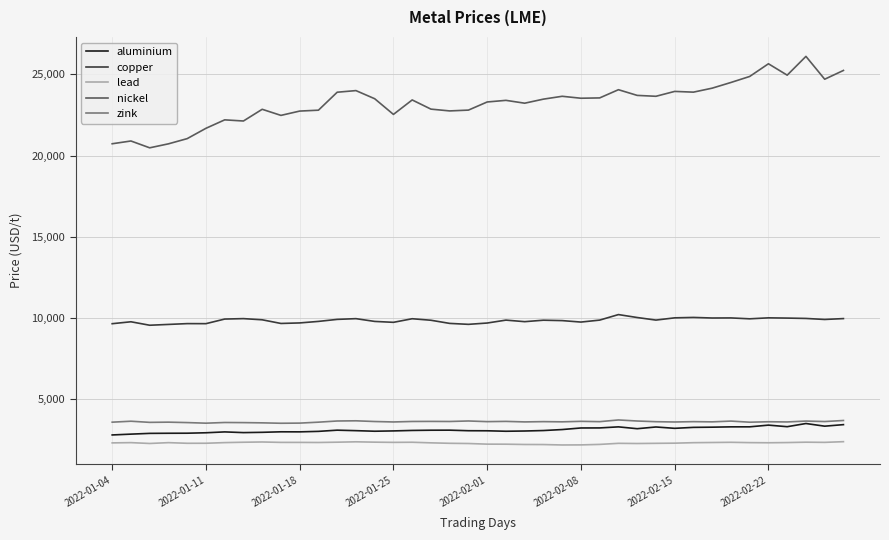

What is the greatest value displayed?

26105.0